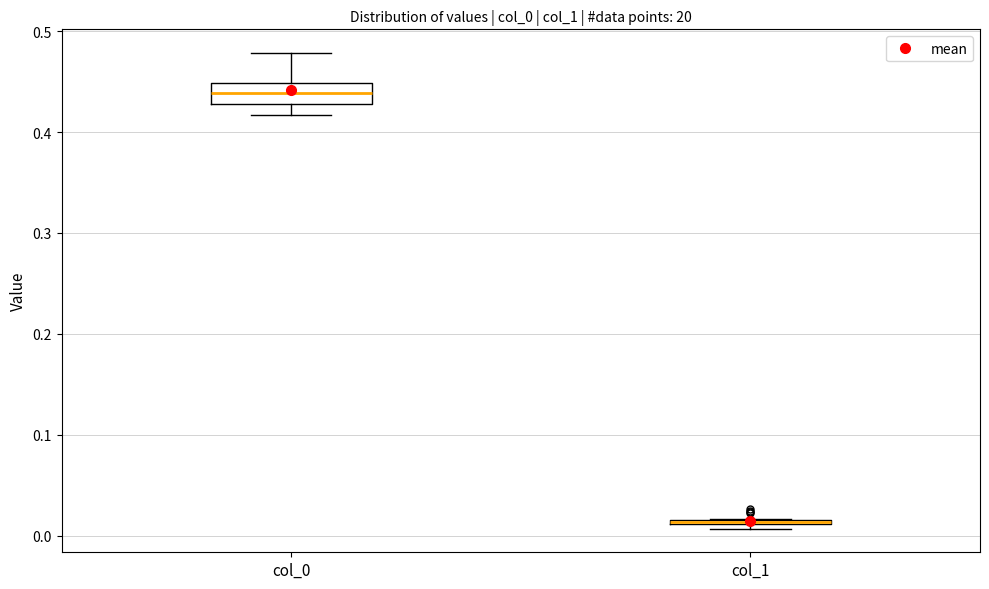

Comparing the boxes themselves (not the whiskers), which one is the tallest?

col_0